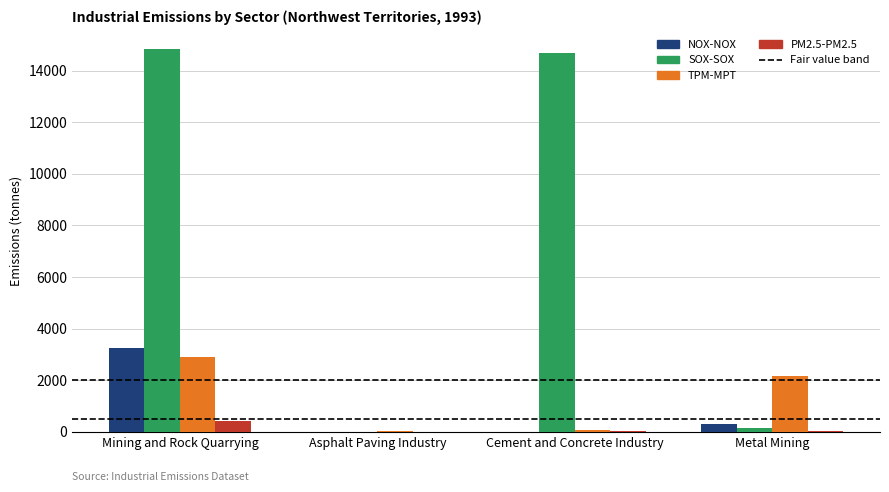

Where is SOX-SOX nearest to the value 7419?

Cement and Concrete Industry